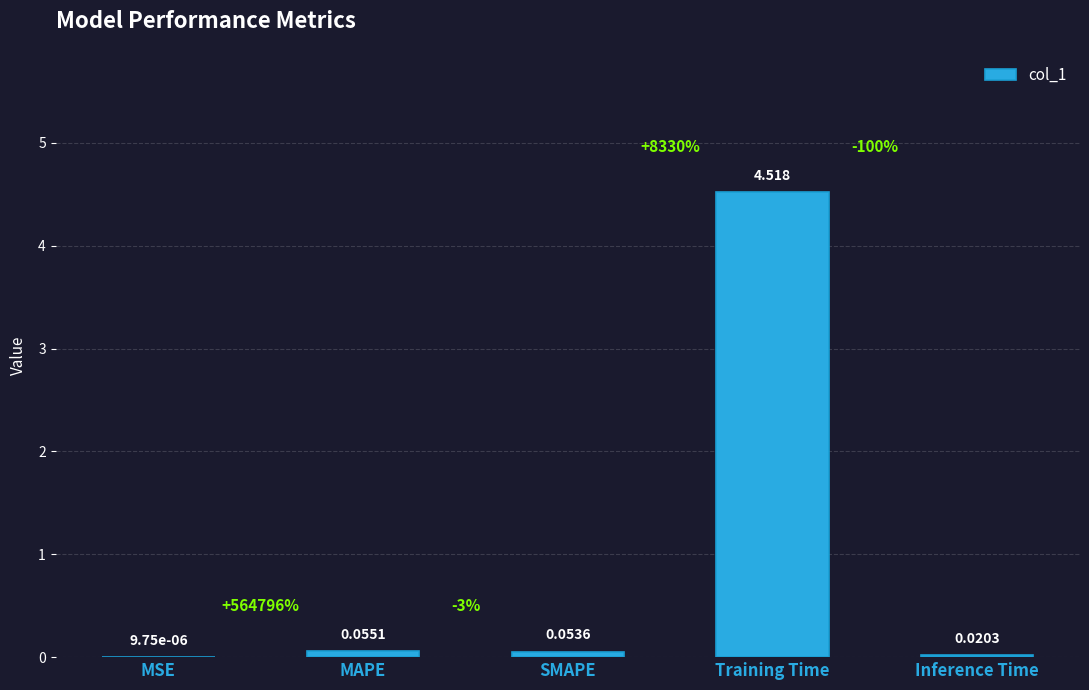

Are the bars grouped side by side (vs. stacked)?

No